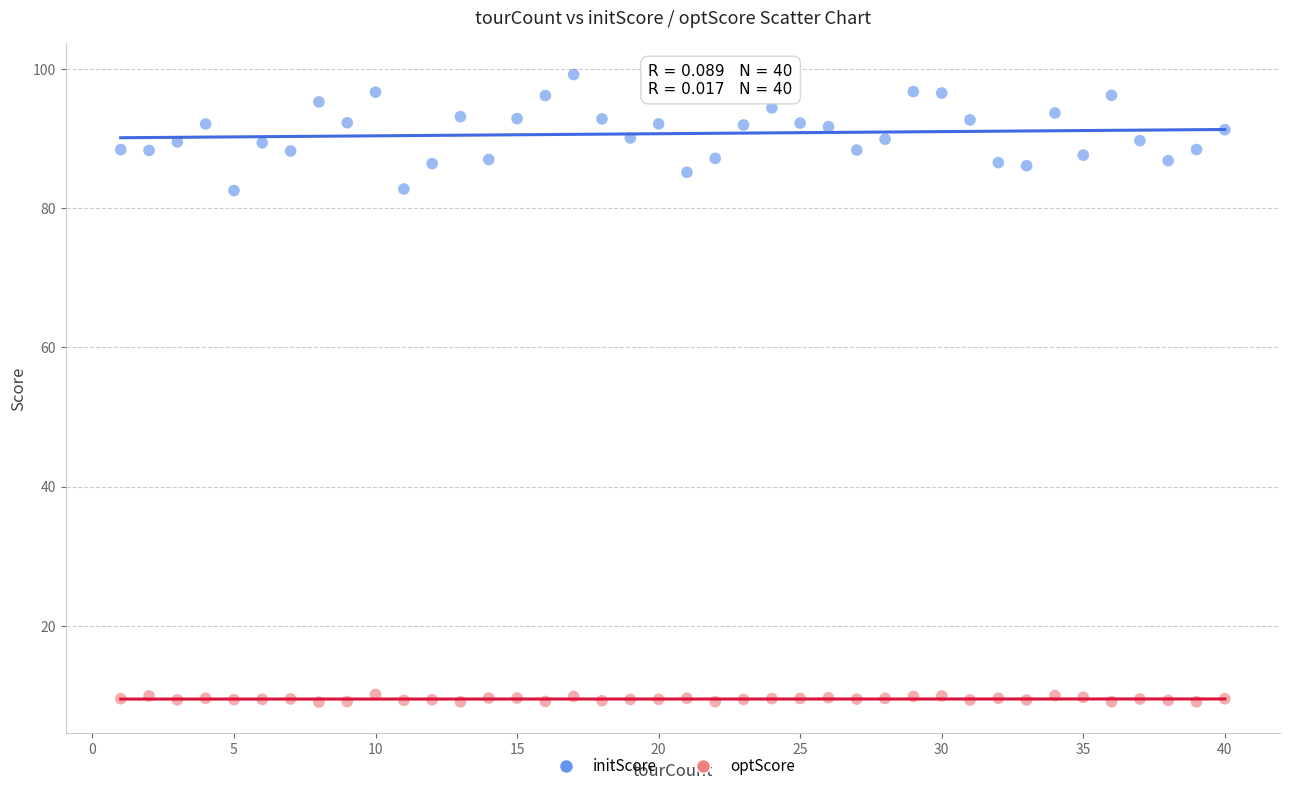

What is the X range (max minus min) for the scatter plot?

39.0